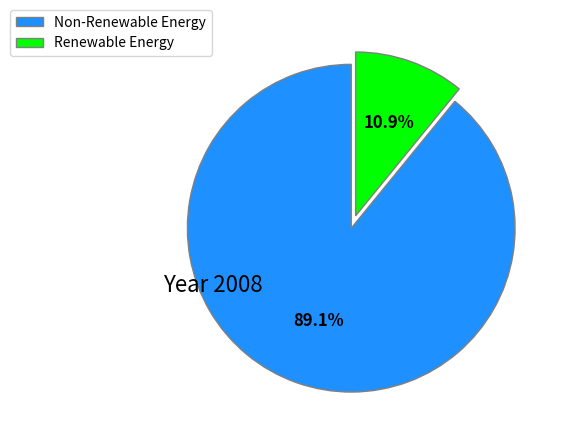

How many slices are in this pie chart?

2